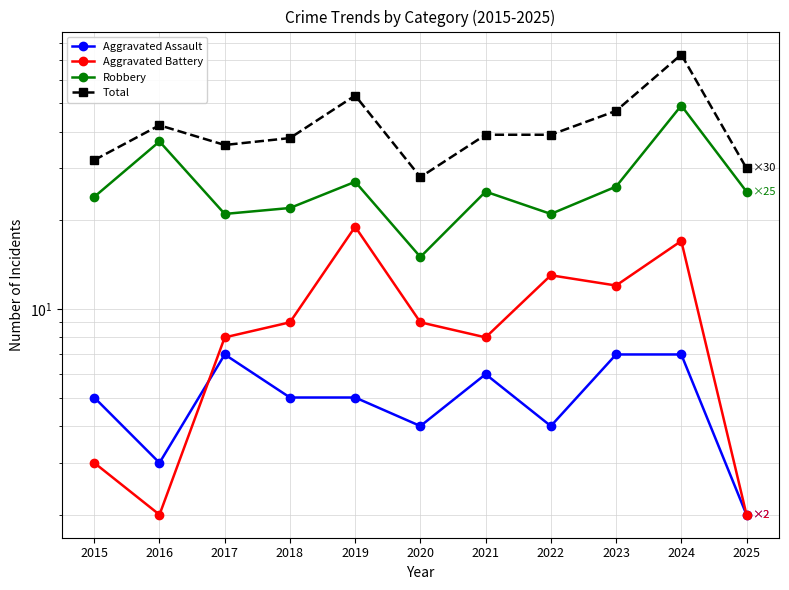

Which series has the widest spread of values?

Total